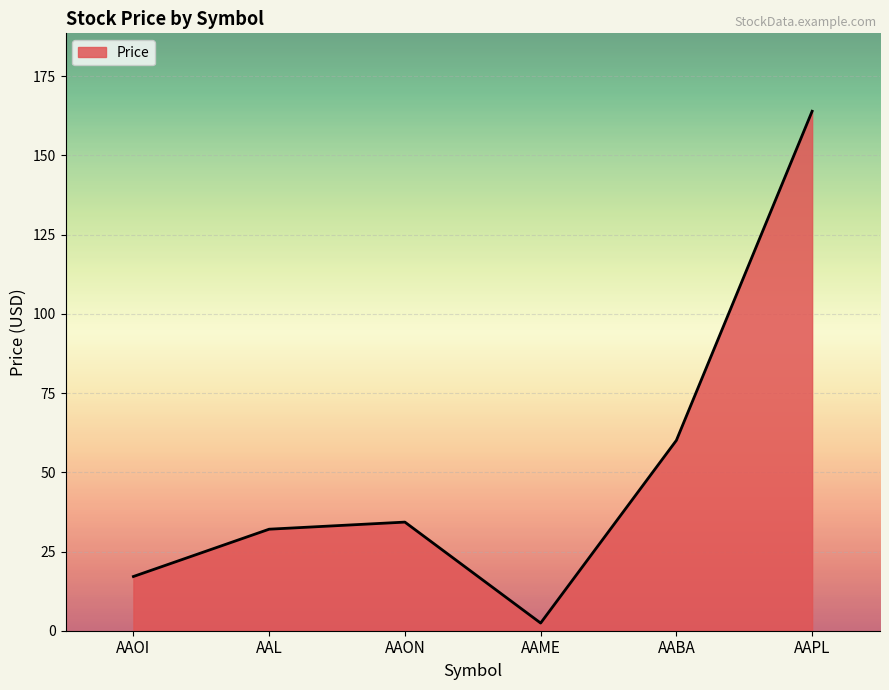

What is the minimum value shown in the chart?

2.4